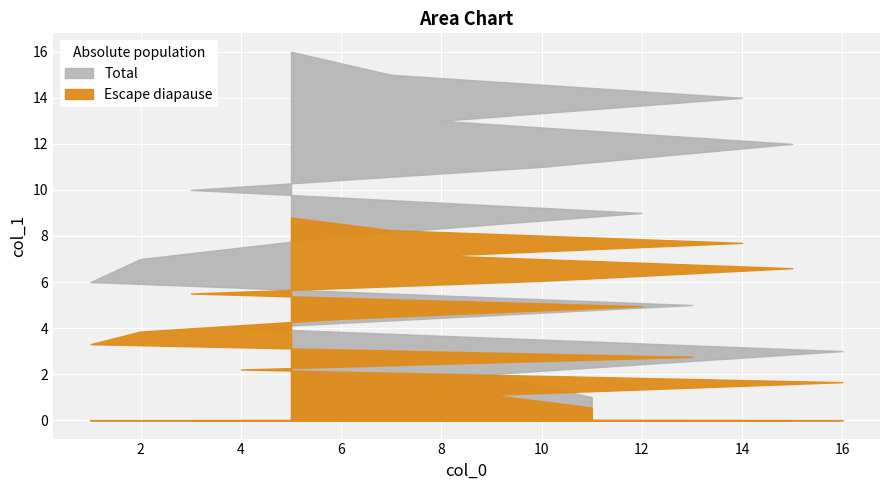

What is the difference between the maximum and second lowest values?

14